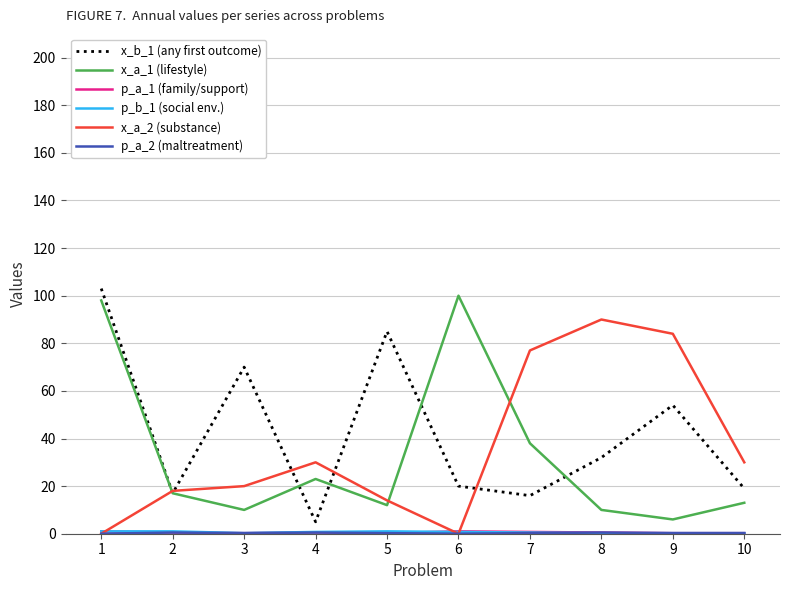

Which category has the highest value across all series?

1